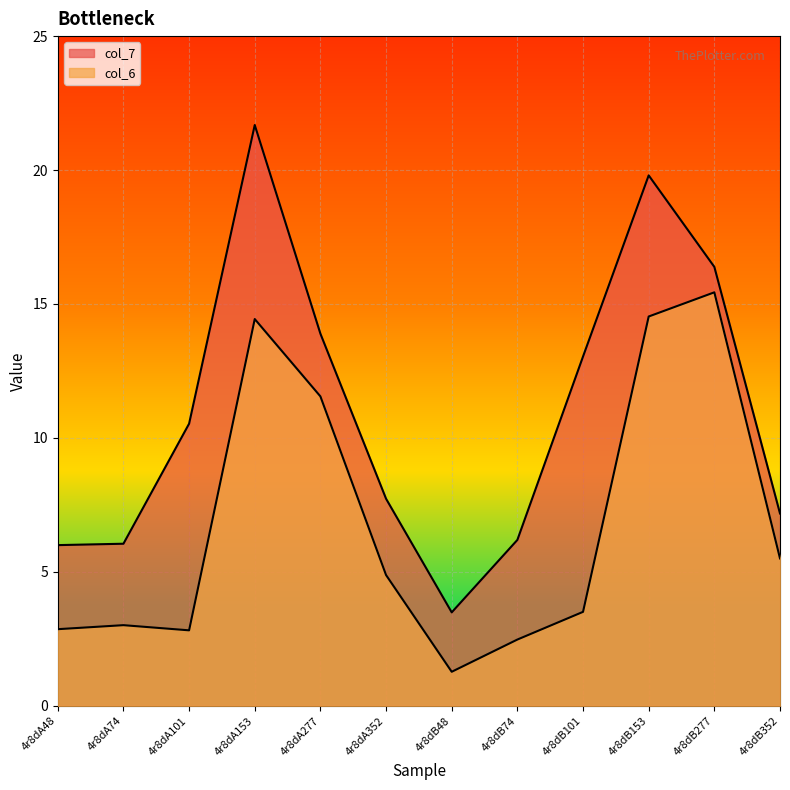

What is the greatest value displayed?

21.7